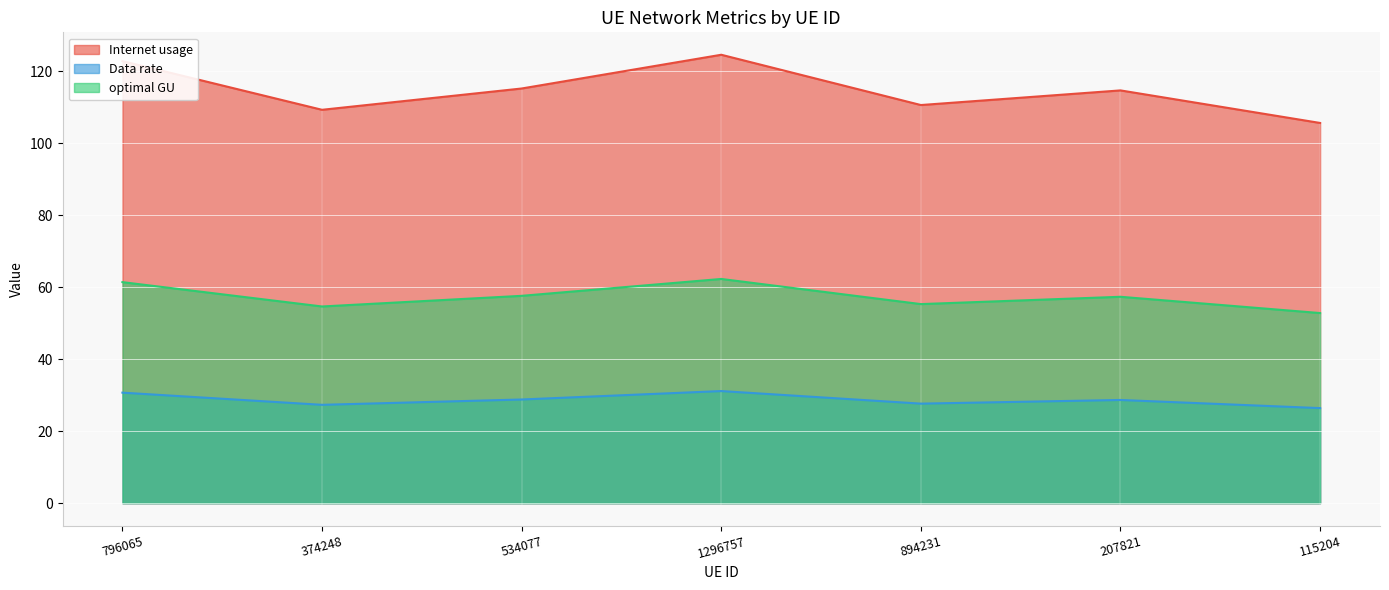

Between 894231 and 207821, which is larger?

207821